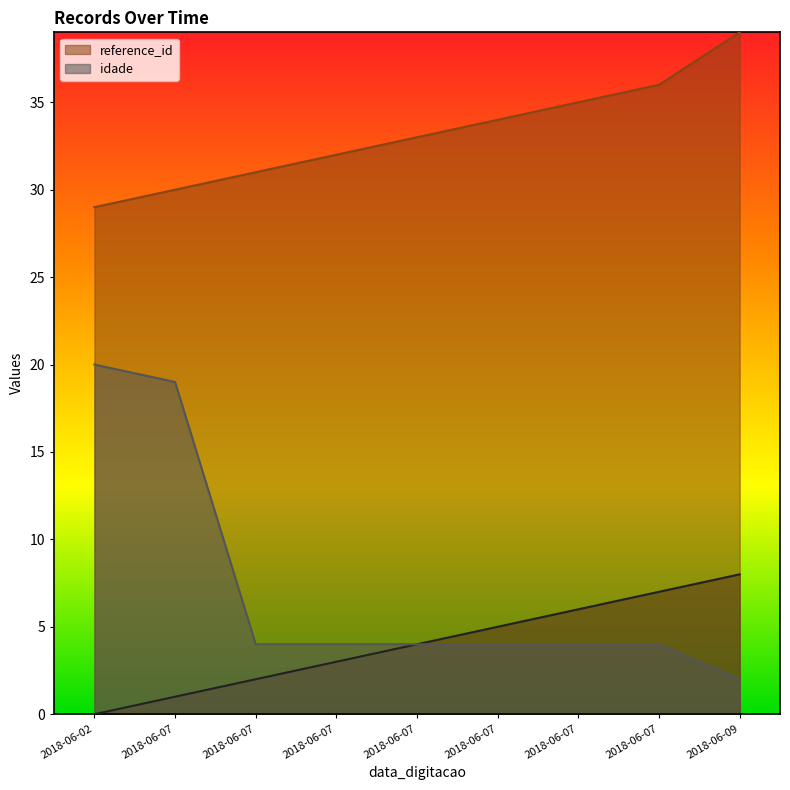

True or false: idade has a value of 11 at 2018-06-02.

False